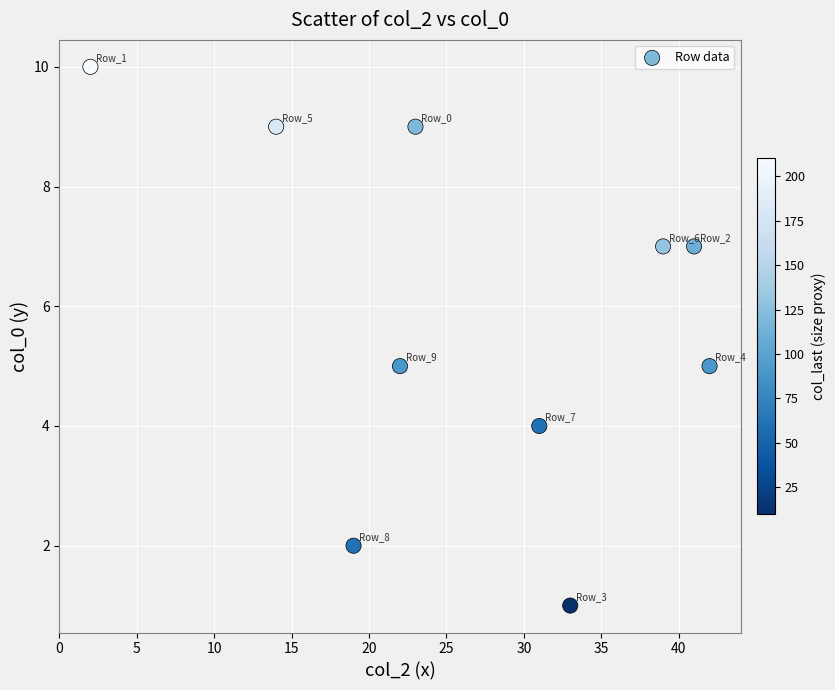

What is the average X value?

27